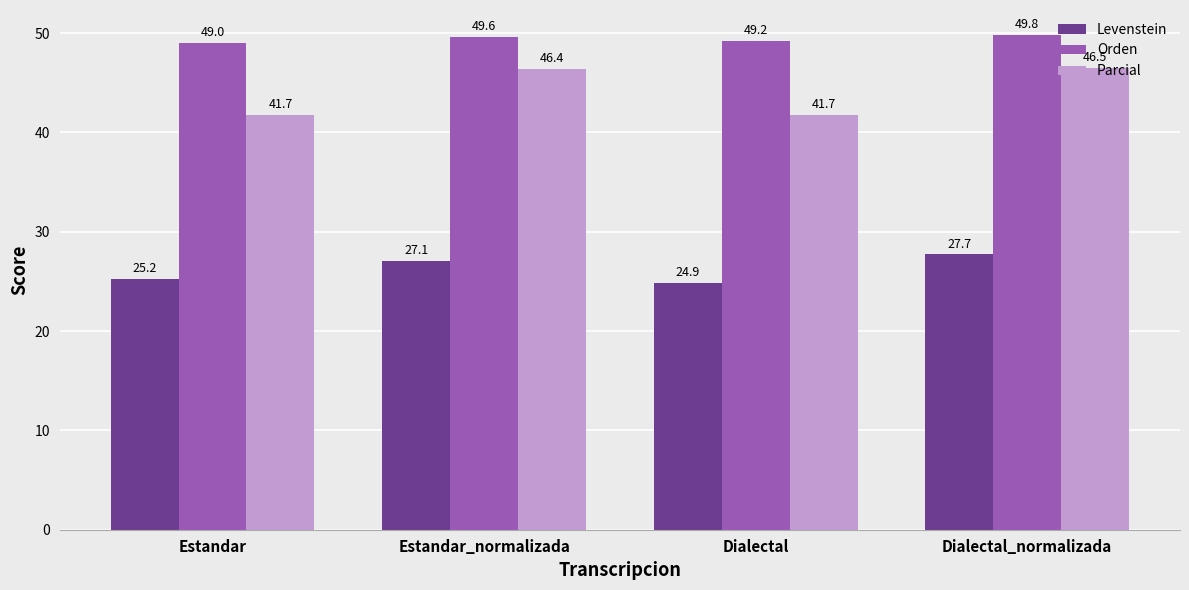

Which series changed the most between Estandar and Dialectal?

Levenstein